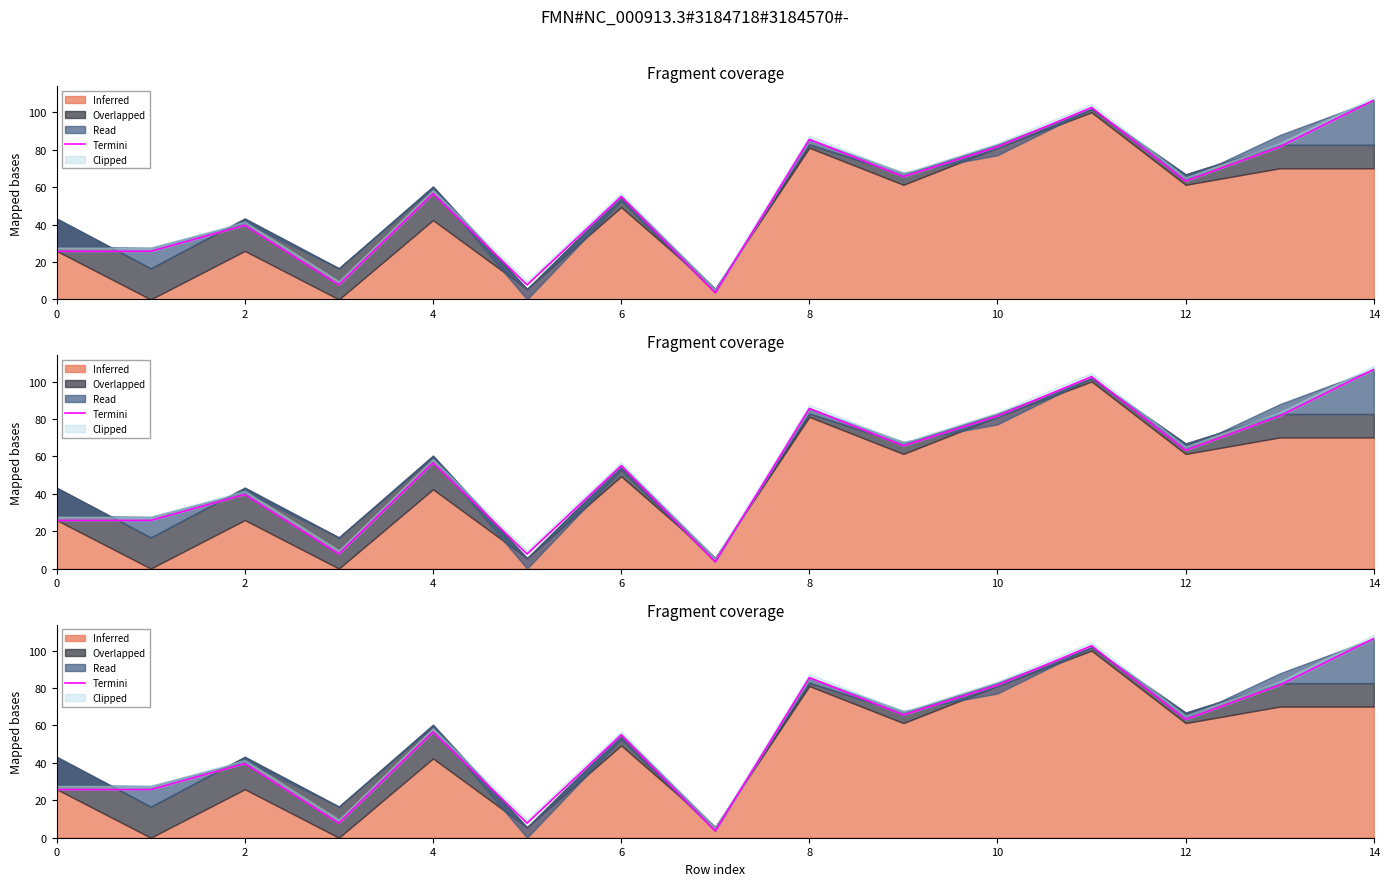

What is the difference between the second highest and second lowest values?

94.8